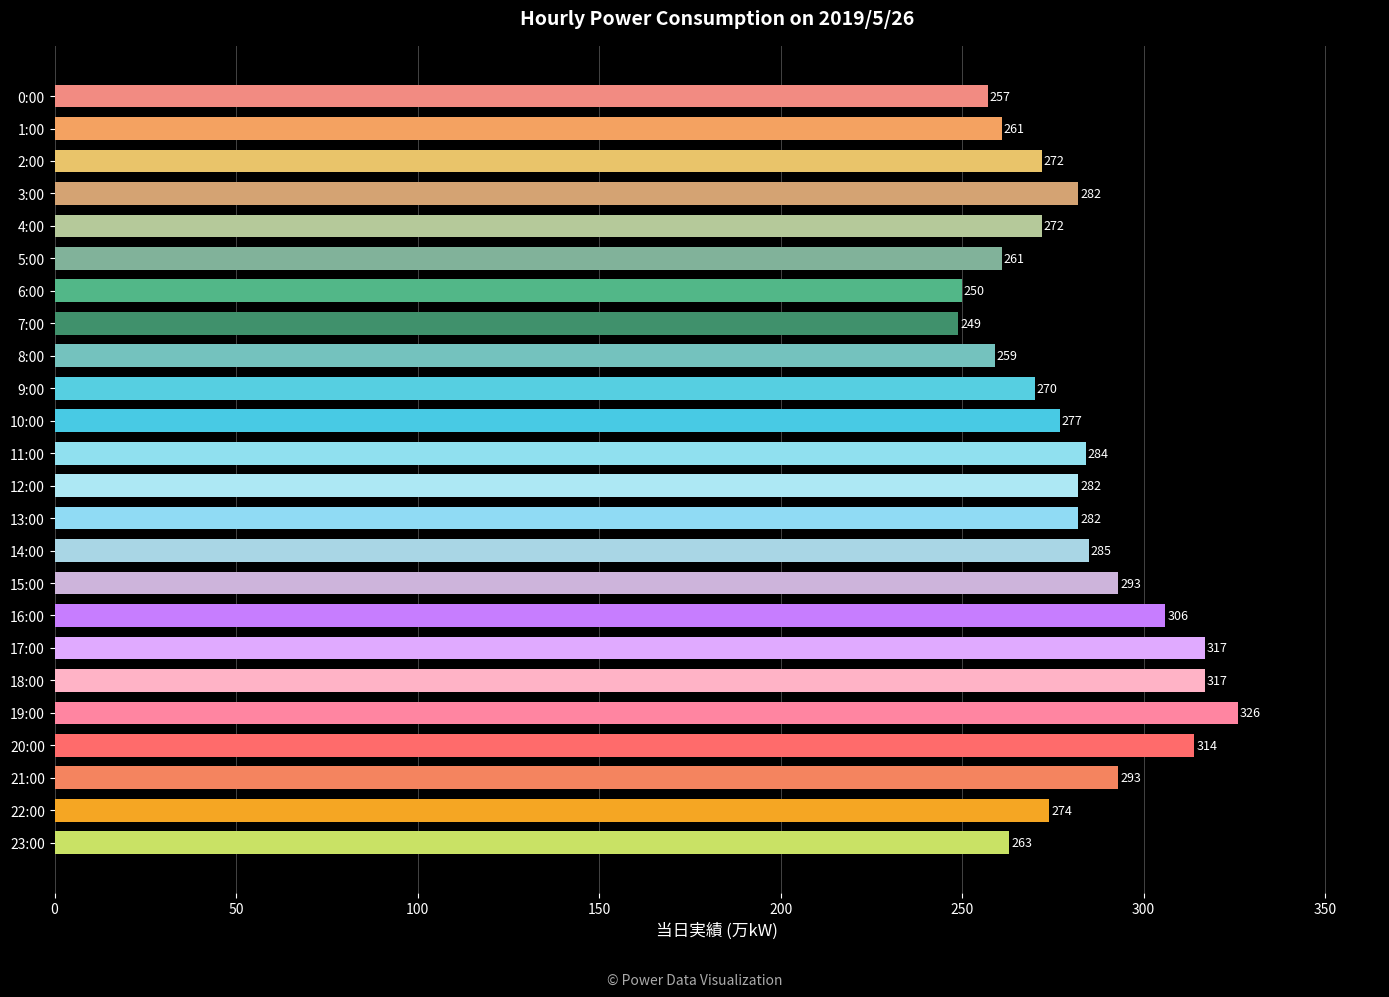

Reading top to bottom, transcribe all the data shown in this chart.

257	261	272	282	272	261	250	249	259	270	277	284	282	282	285	293	306	317	317	326	314	293	274	263